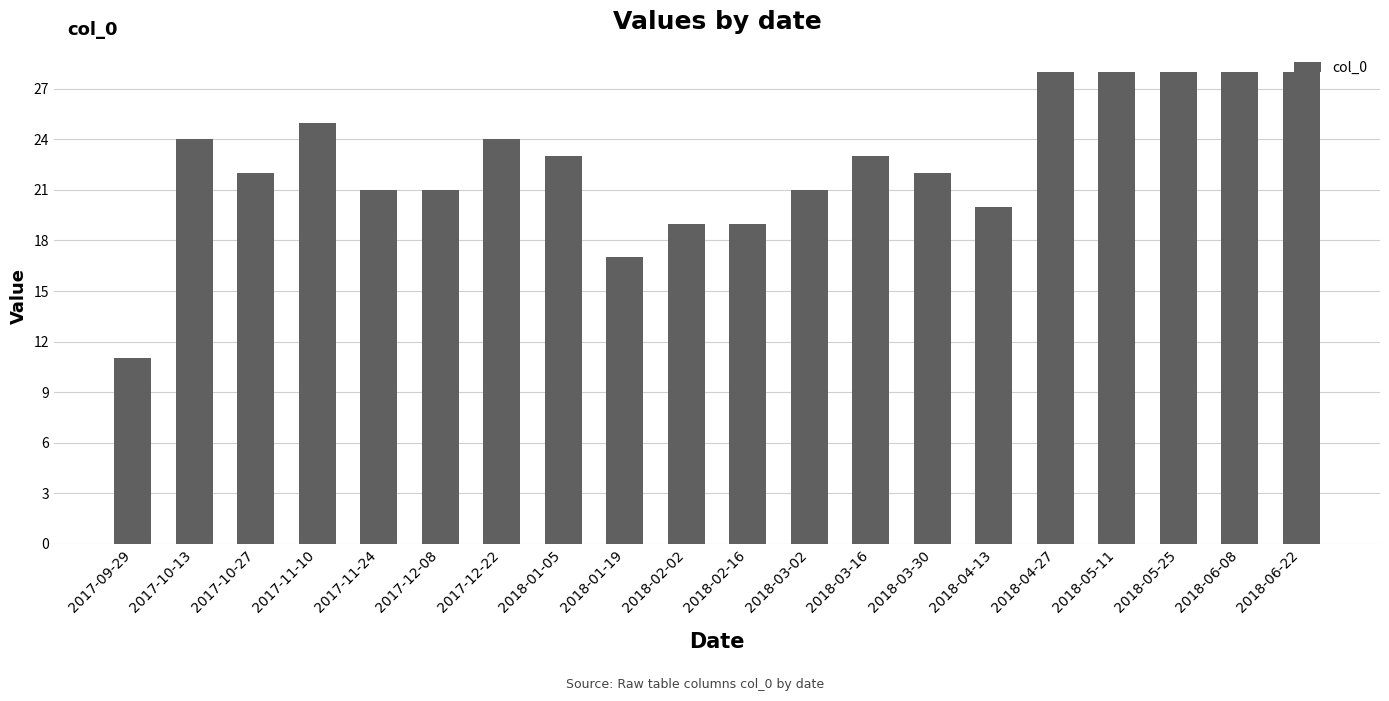

At which category does the chart reach its minimum across all series?

2017-09-29